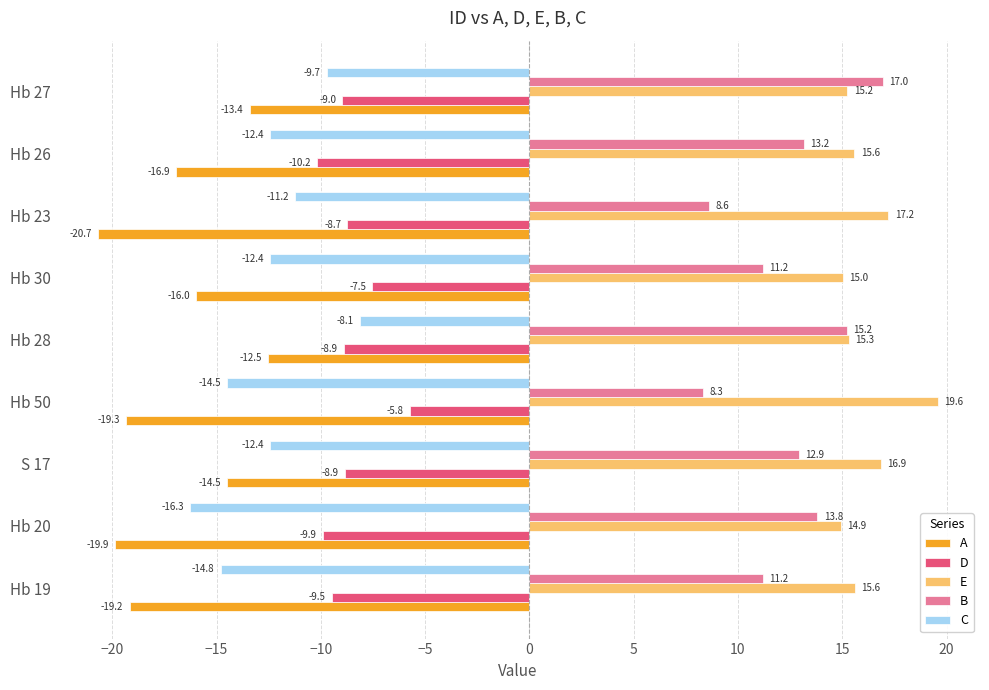

What is the difference between the B values at Hb 50 and Hb 28?

6.9